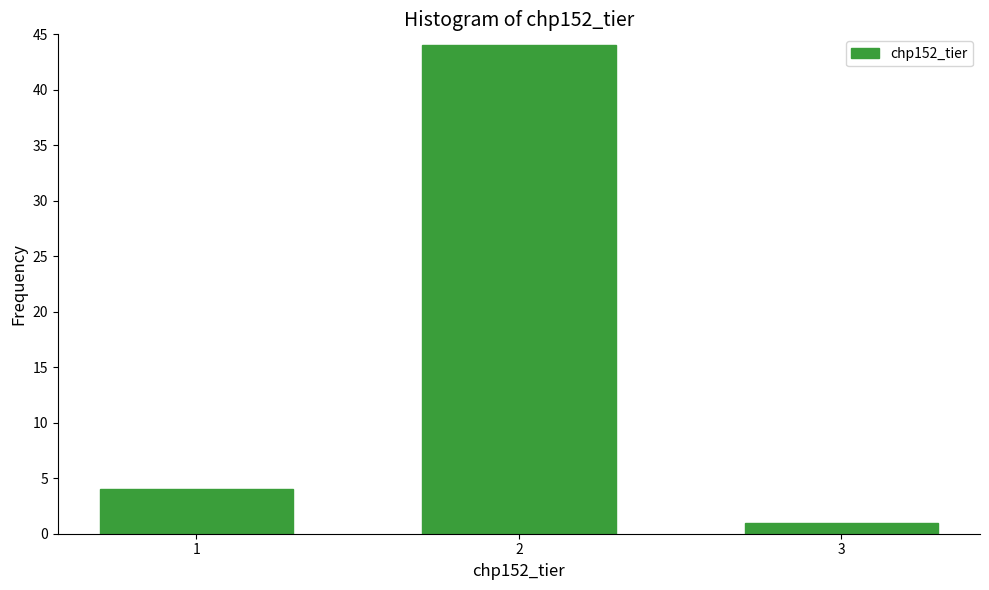

Reading right to left, list all the values displayed in this chart.

1	44	4